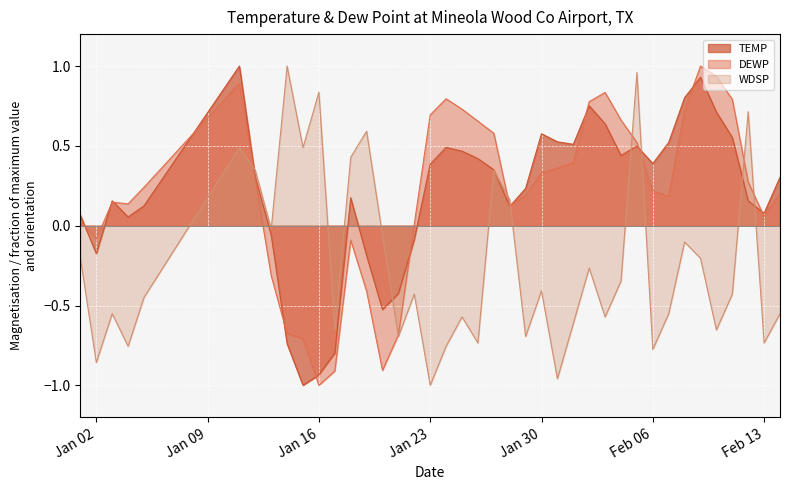

How many lines are shown in the chart?

3